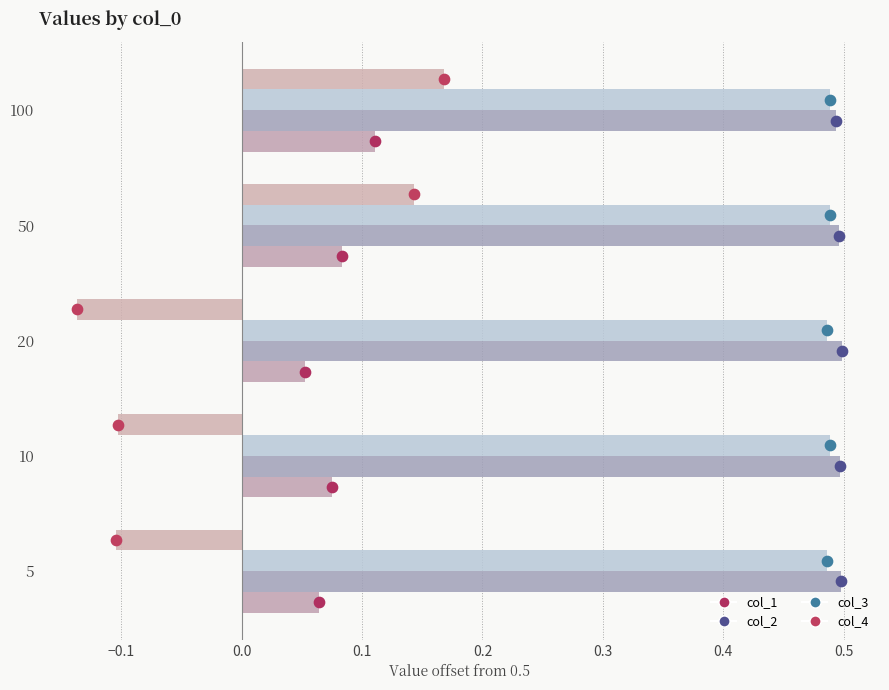

Which series contains the highest Y value?

col_2